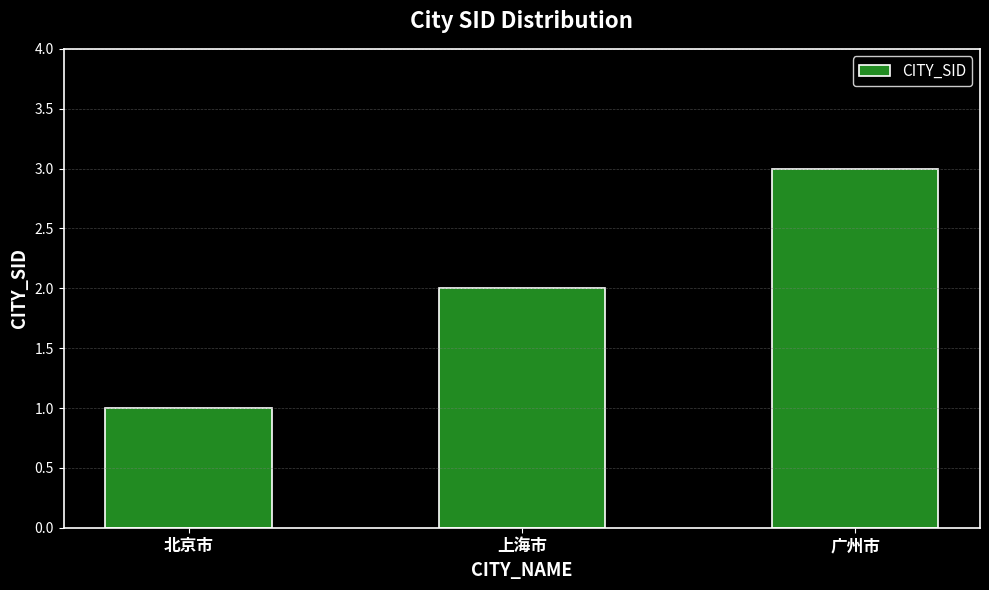

How many data points are less than 2?

1